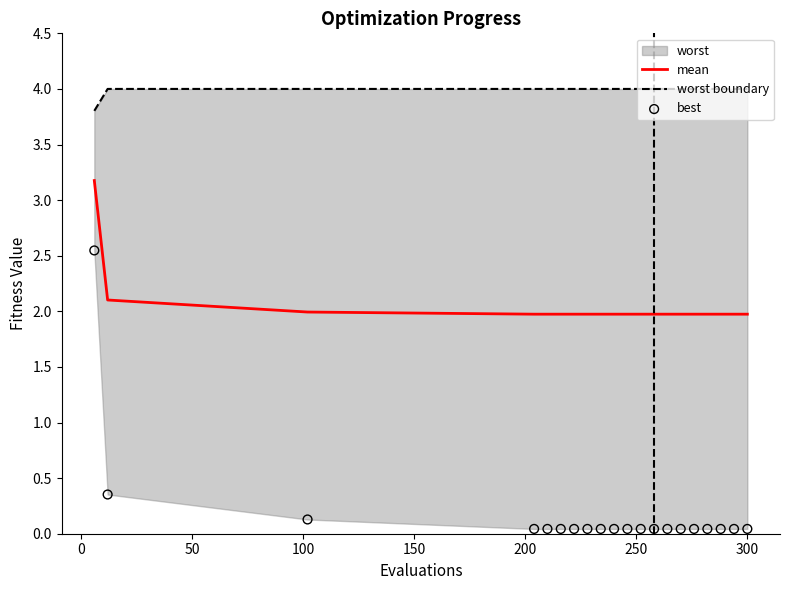

Is the value of worst boundary at 15 greater than the value of best at 12?

Yes